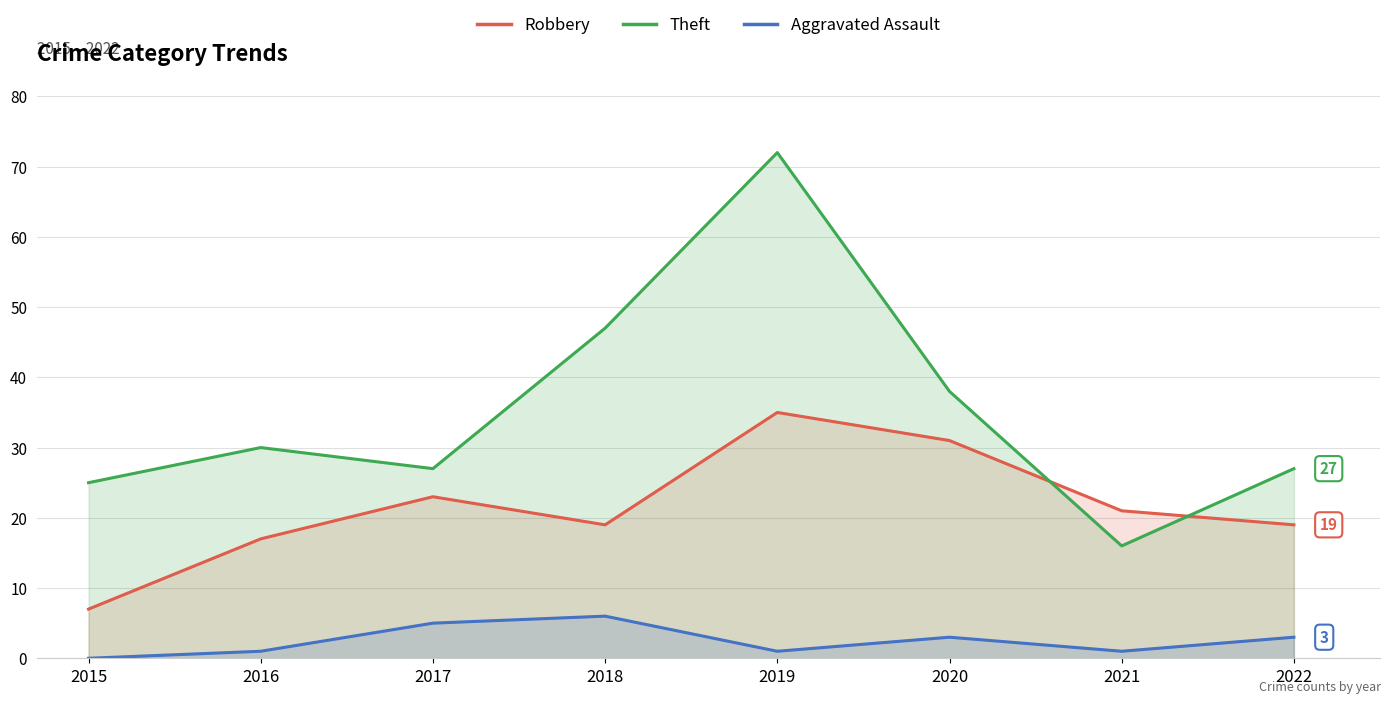

True or false: Theft has a value of 72 at 2019.

True